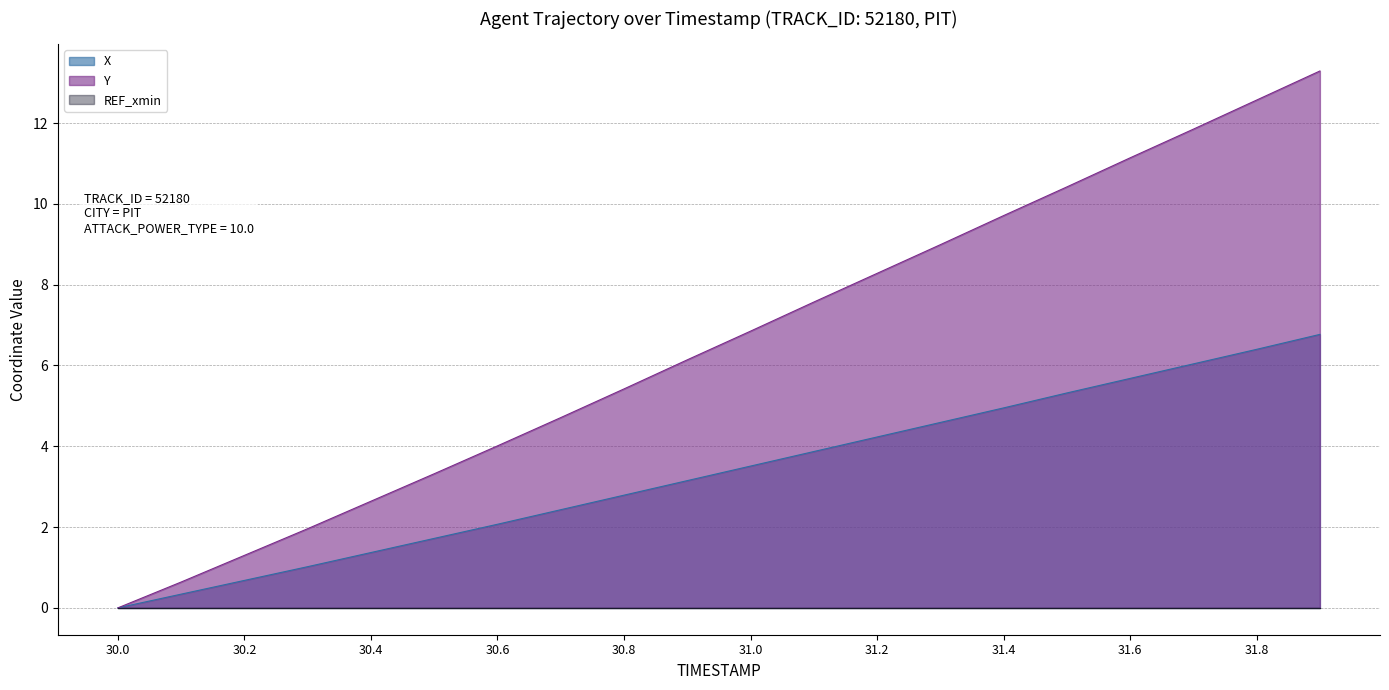

How many values in X are above zero?

19